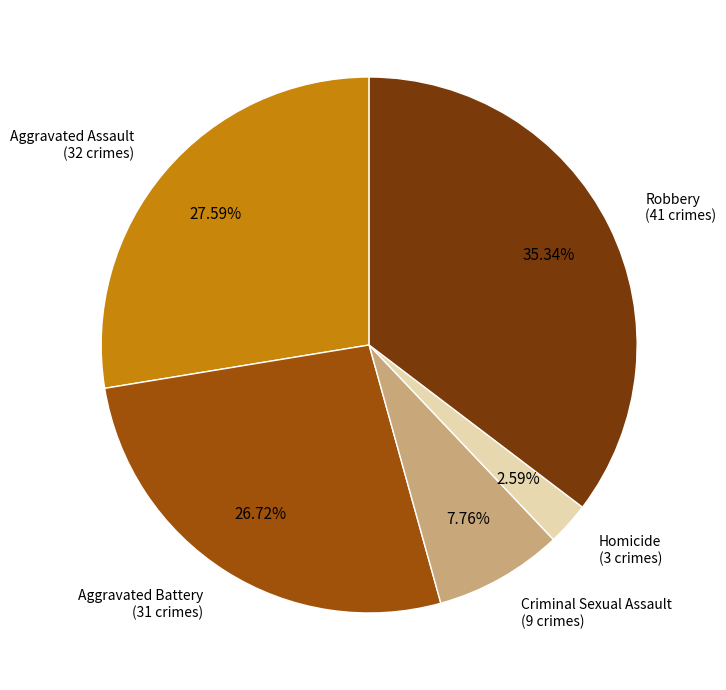

Is there any slice that represents more than half of the pie?

No